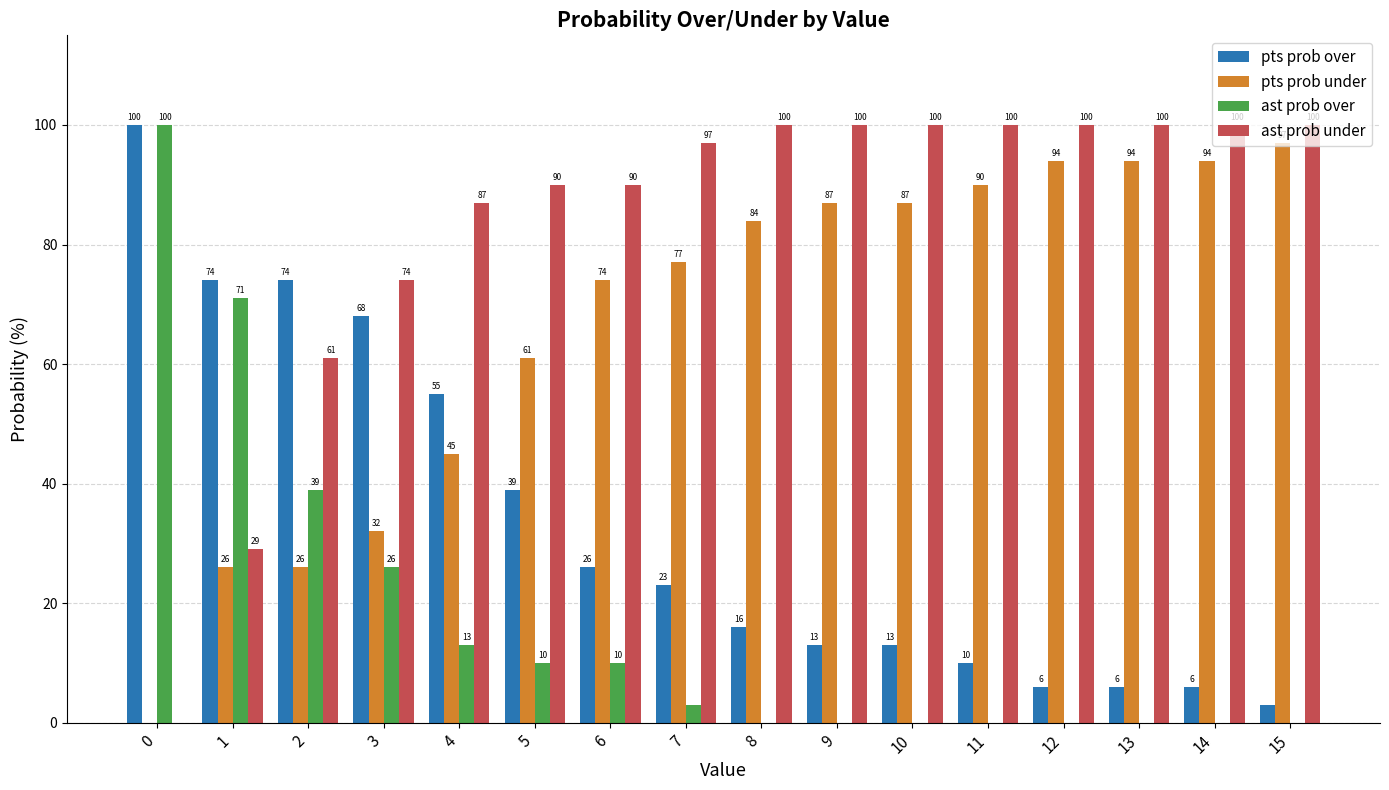

How many categories are shown in the chart?

16